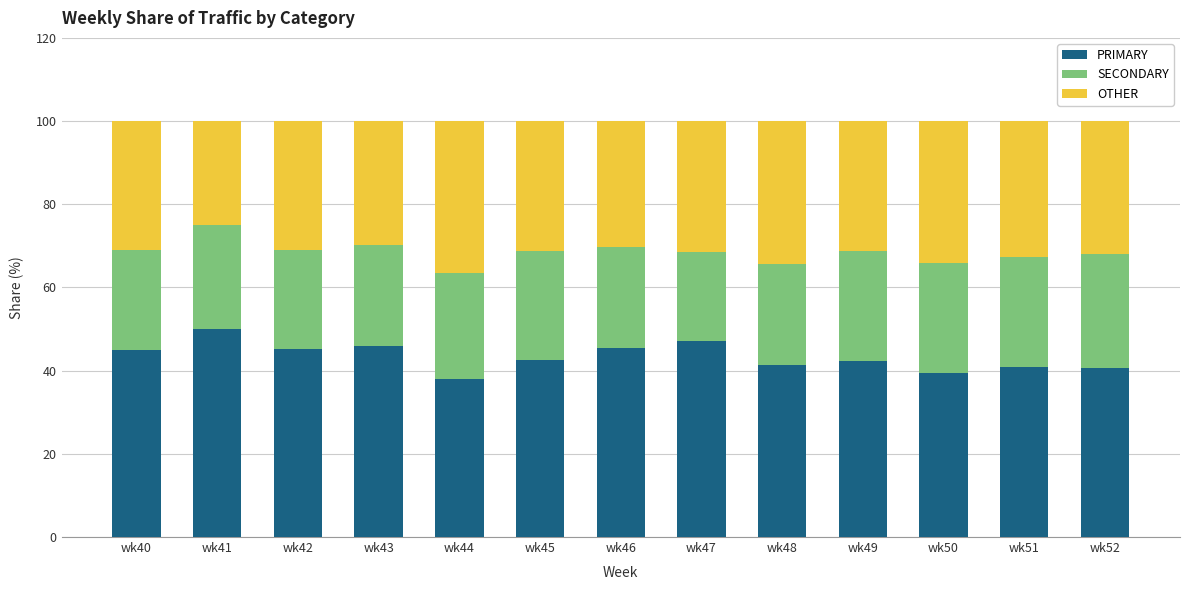

What is the difference between the maximum and minimum values in the PRIMARY series?

12.0